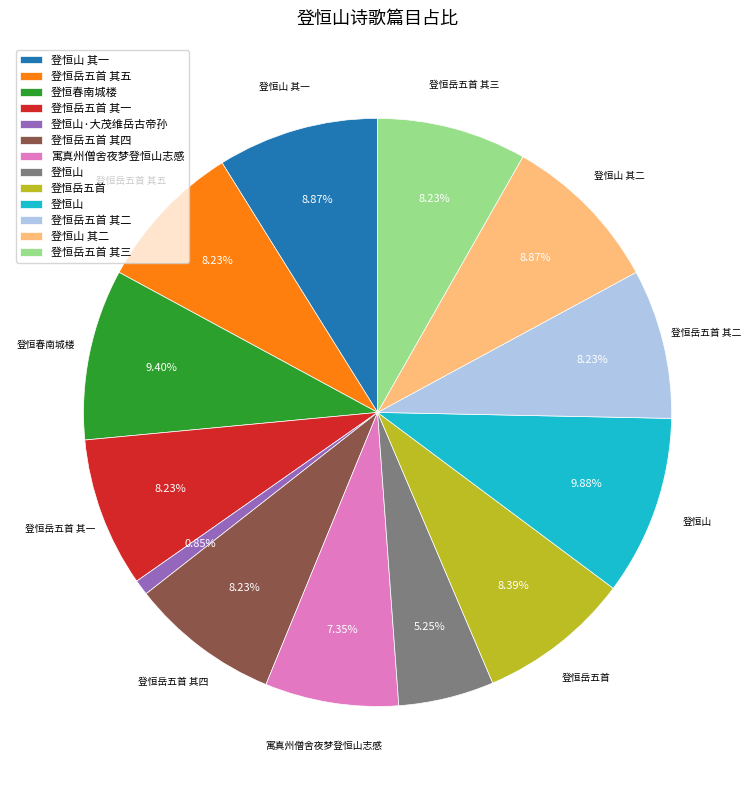

Is there any slice that represents more than half of the pie?

No